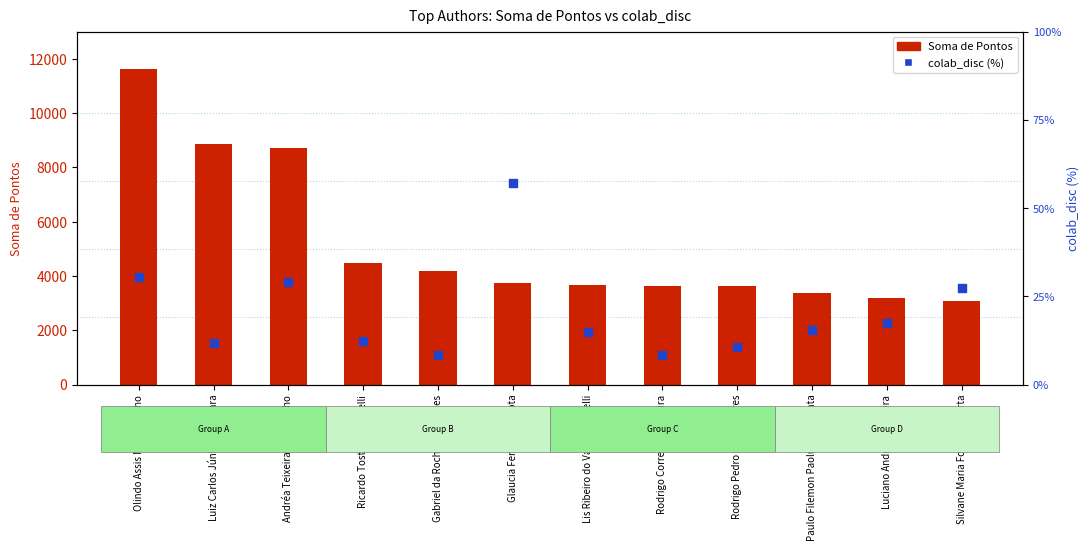

Which series contains the highest Y value?

Soma de Pontos